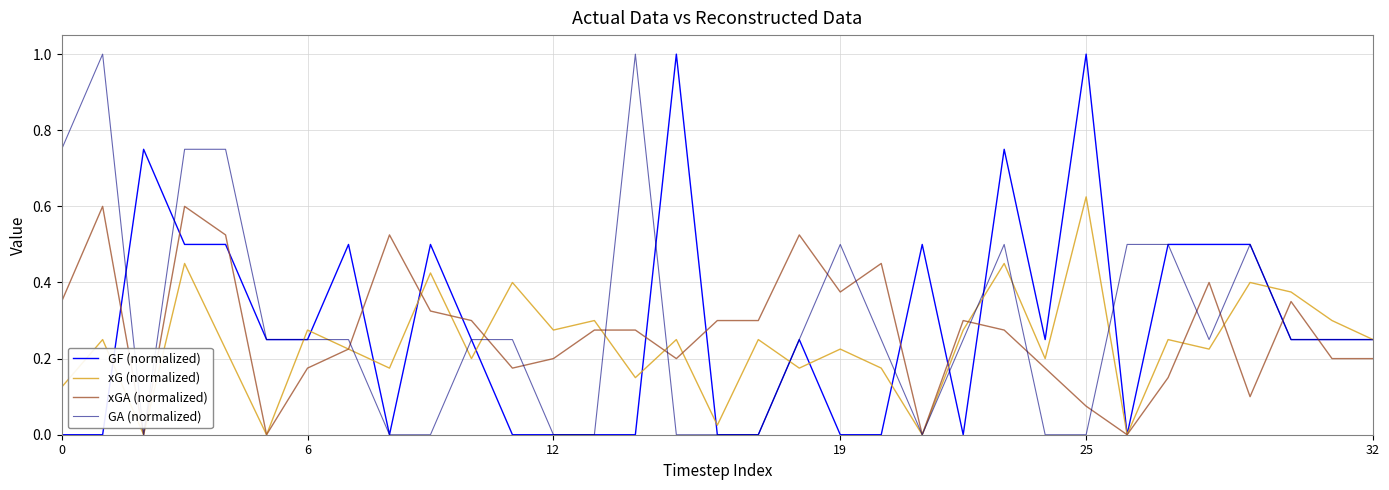

What is the maximum value for GF (normalized)?

1.0